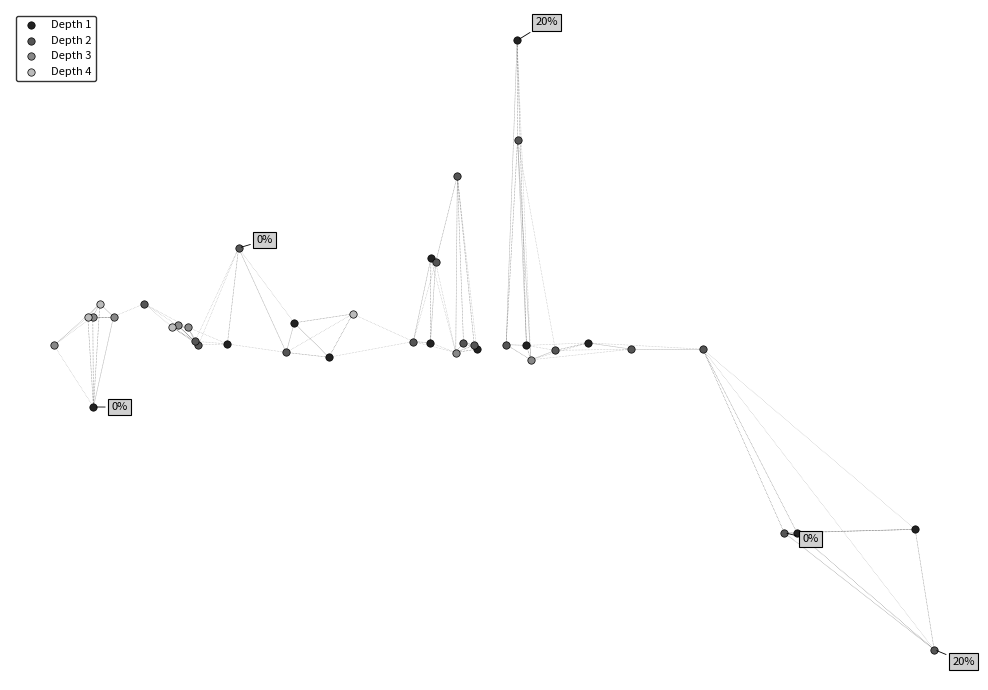

What are all the series names shown in the legend?

Depth 1, Depth 2, Depth 3, Depth 4